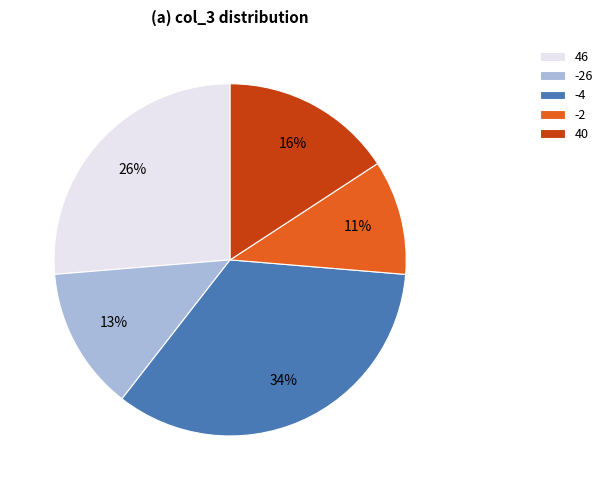

Is it true that -2 is 11% of the pie?

True